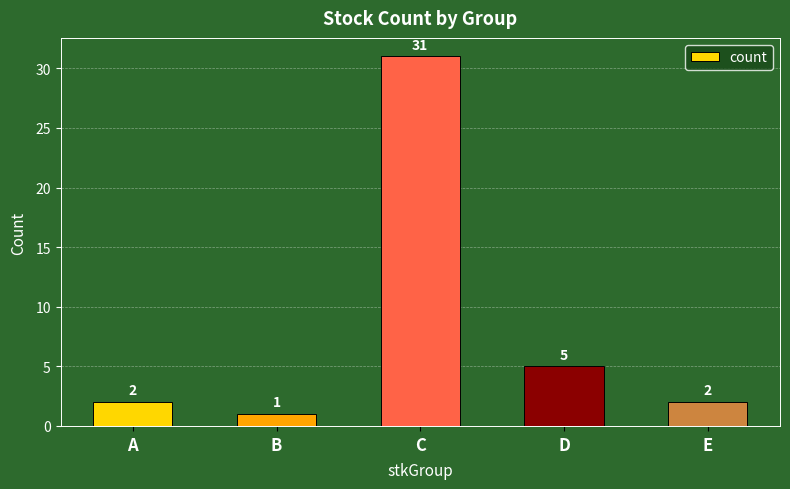

Read the value at D.

5